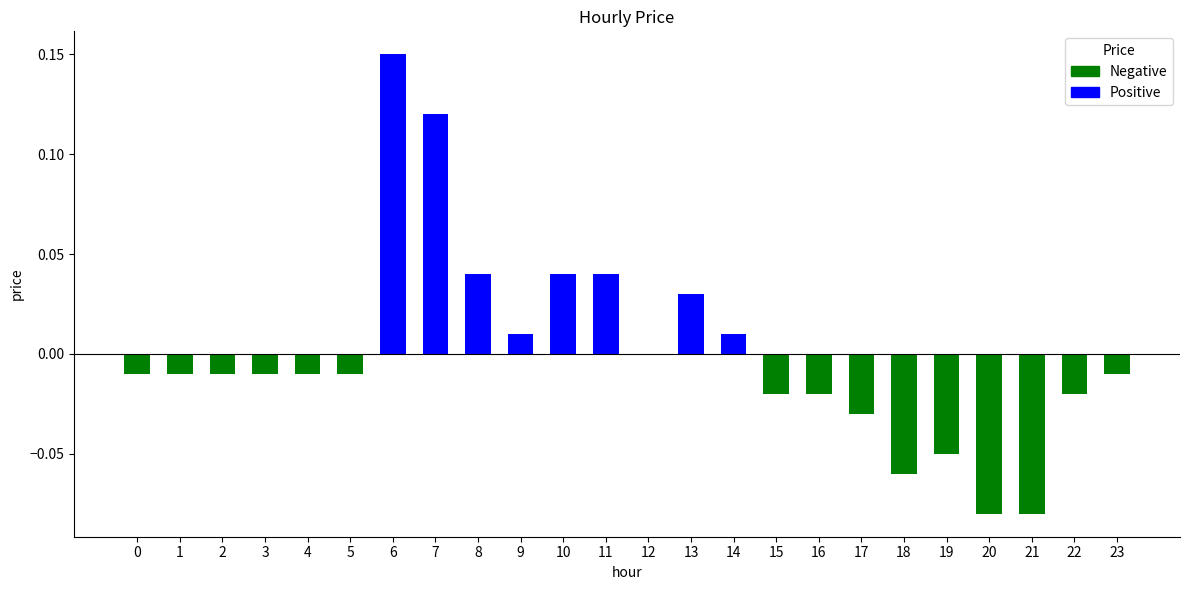

The chart shows a value of -0.0 at 23. True or false?

True